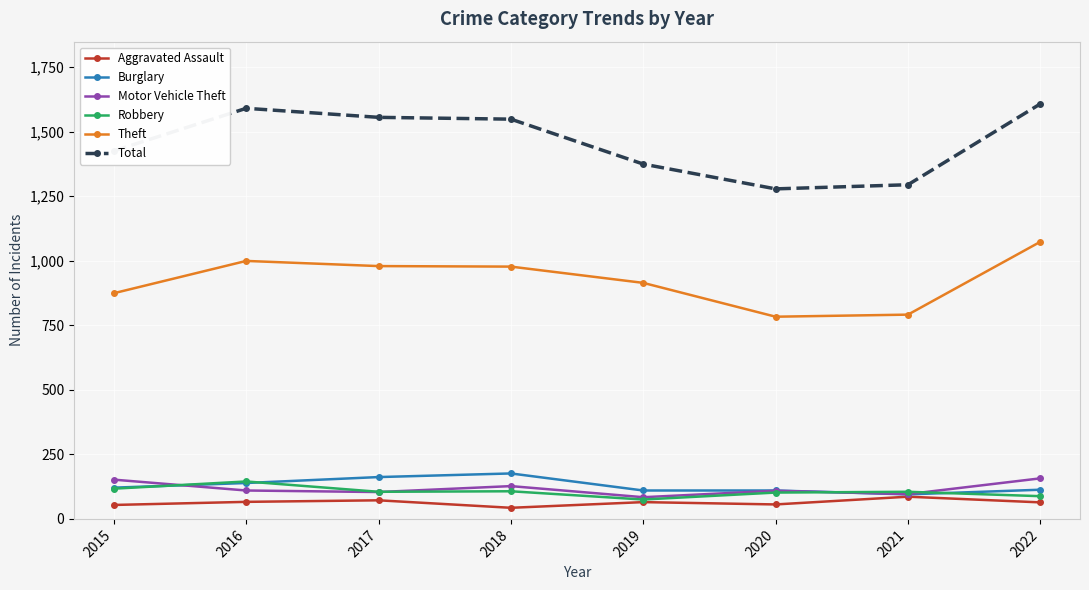

Is it true that Motor Vehicle Theft equals 269 at 2022?

False